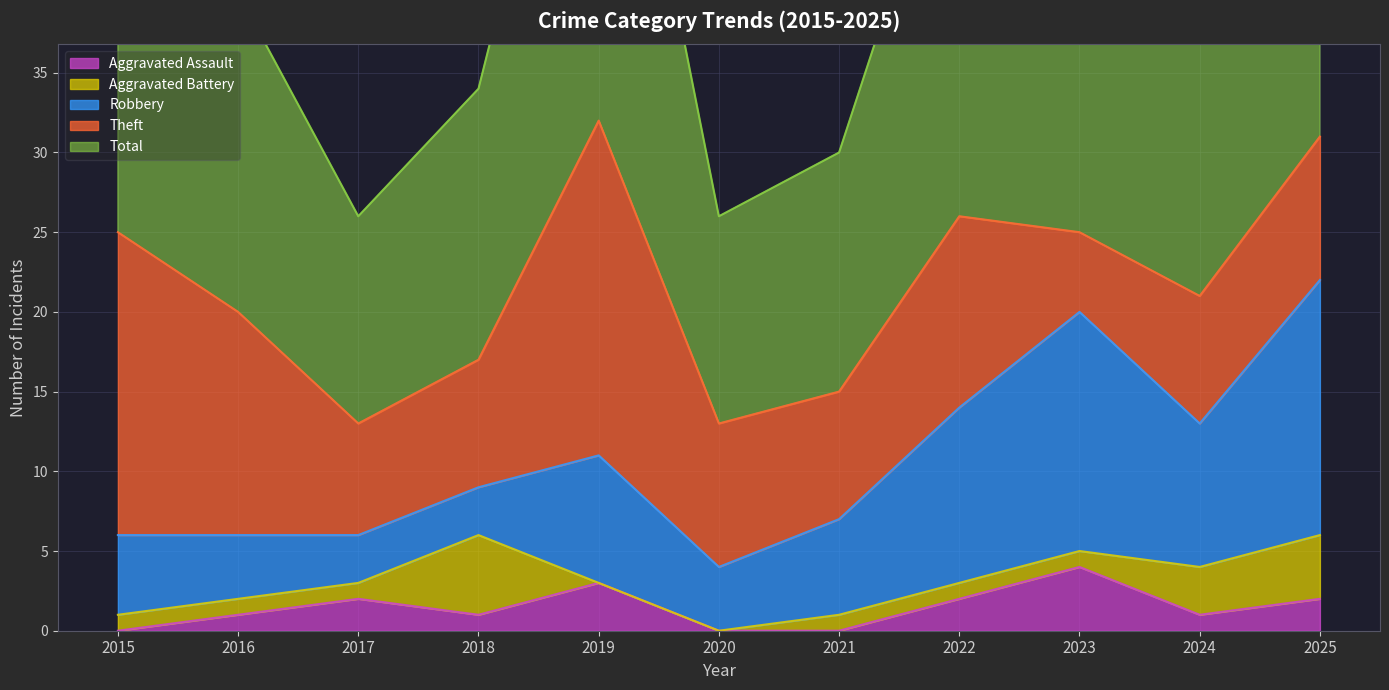

Which series has the largest total across all categories?

Total